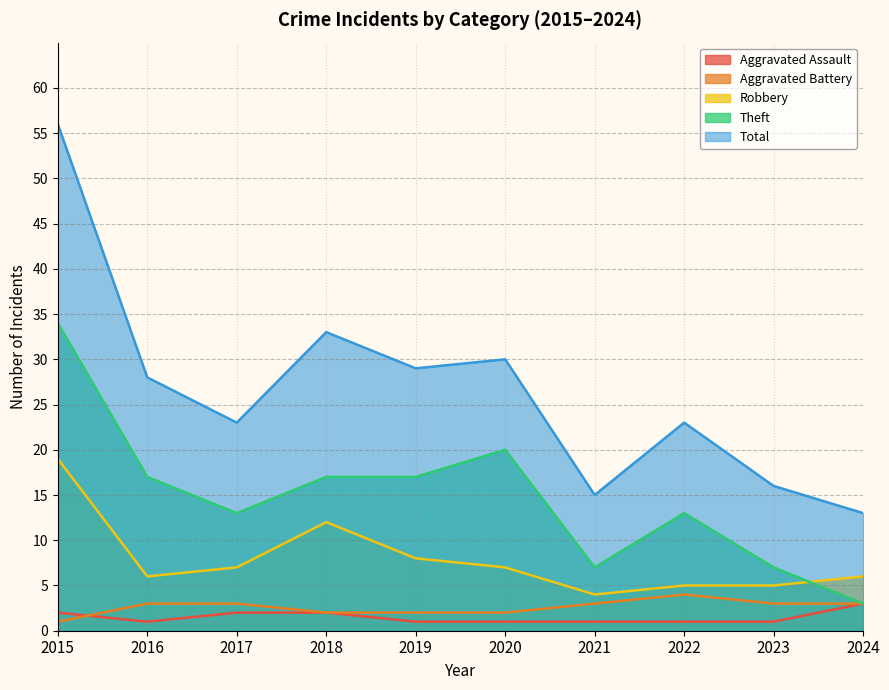

At which label is Total closest to 34?

2018